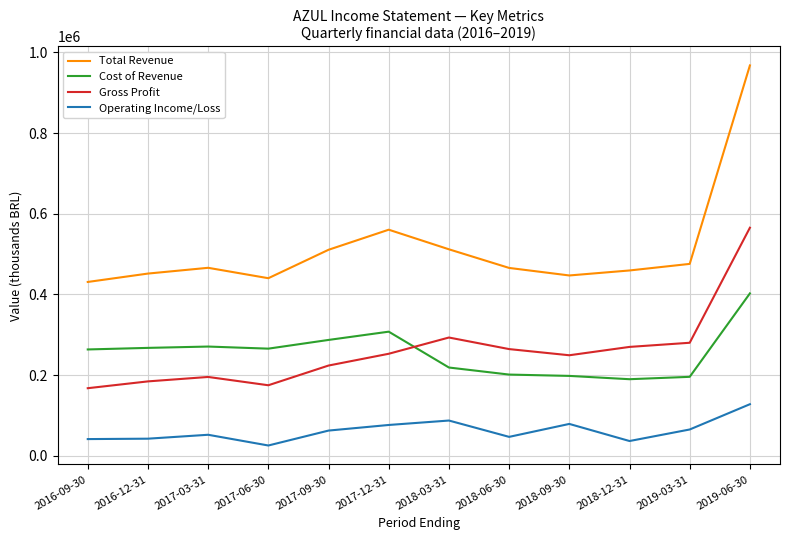

Which series has the widest spread of values?

Total Revenue